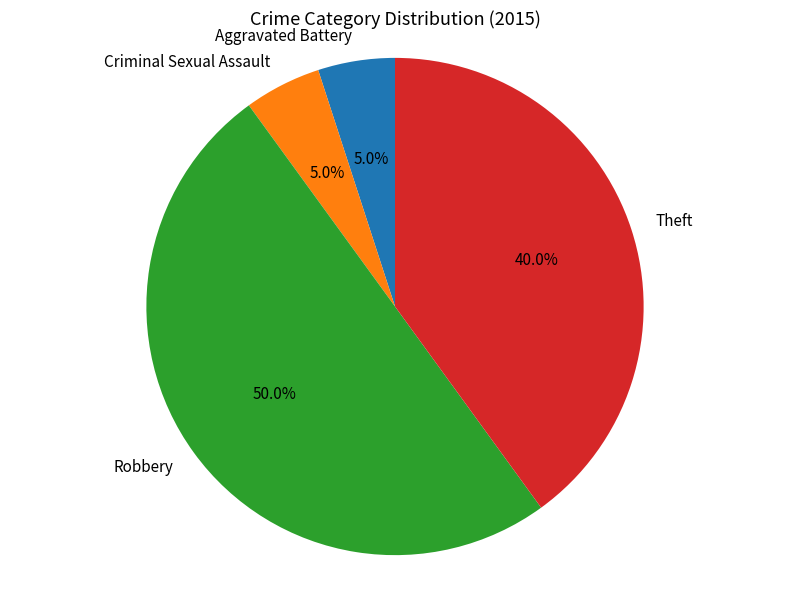

How much of the chart is everything except Theft?

60.0%